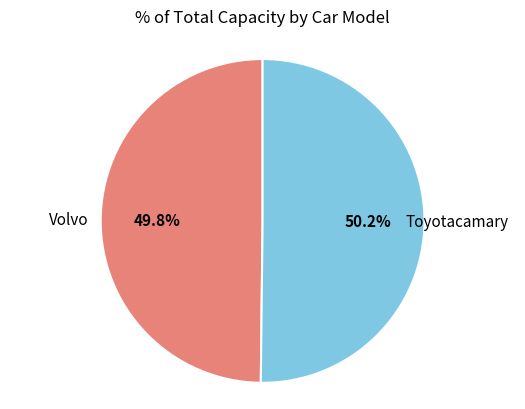

Does any single category account for the majority?

Yes